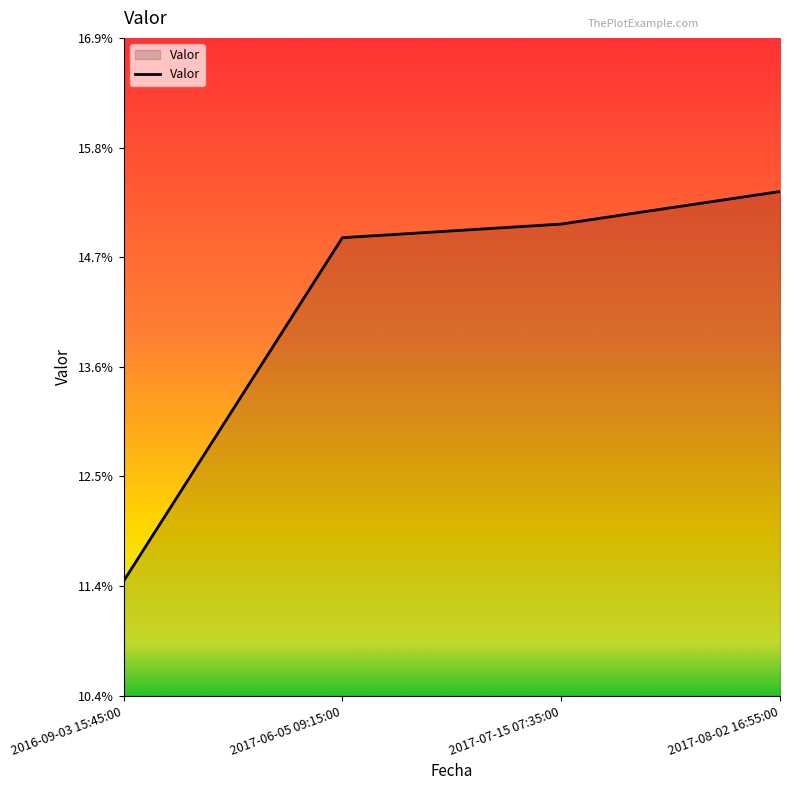

Which category has the lowest value across all series?

2016-09-03 15:45:00